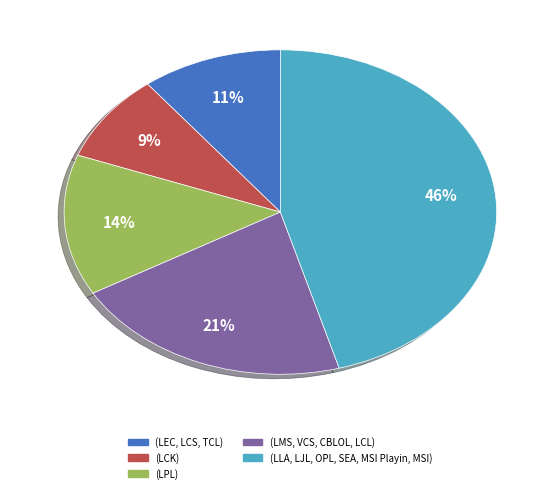

How many segments does this pie chart have?

5